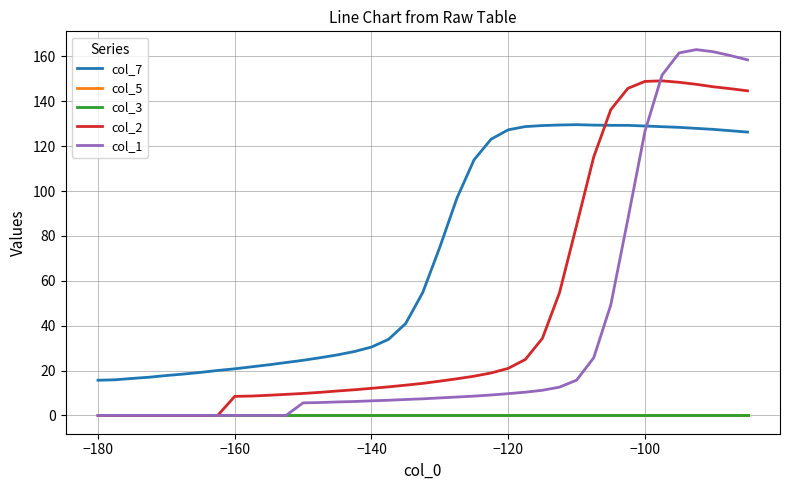

True or false: col_5 and col_1 cross at least once.

False